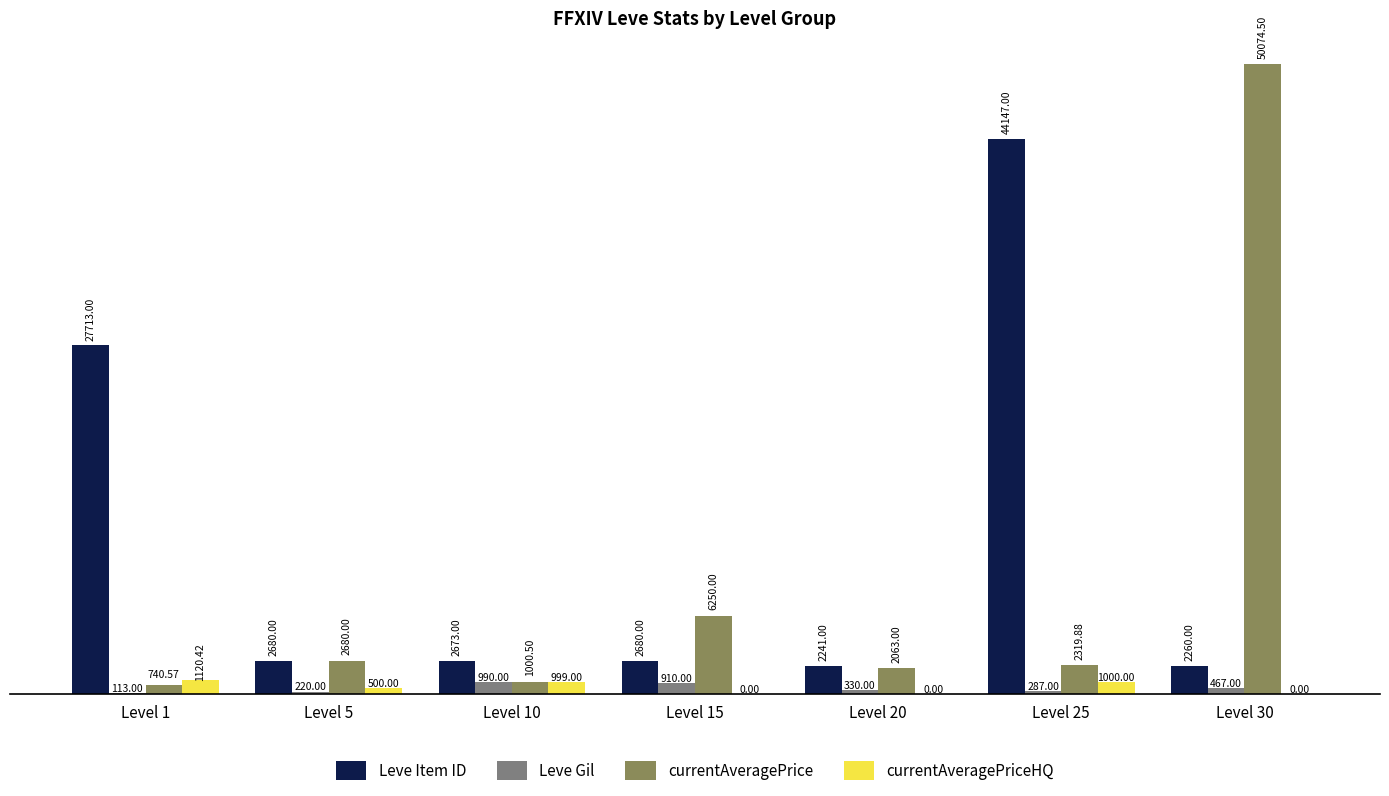

How many groups of bars are there?

7